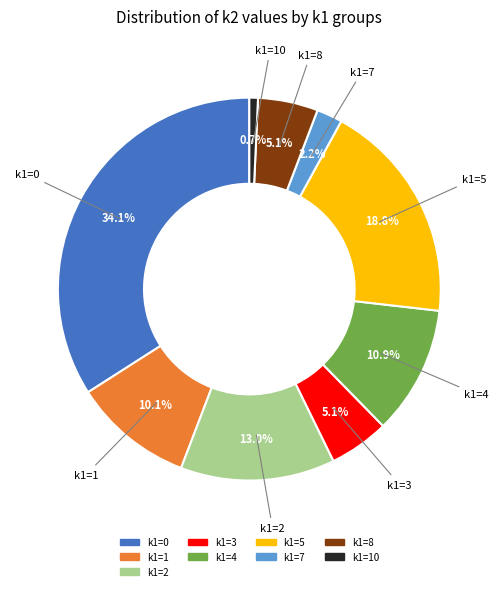

Does any single category account for the majority?

No